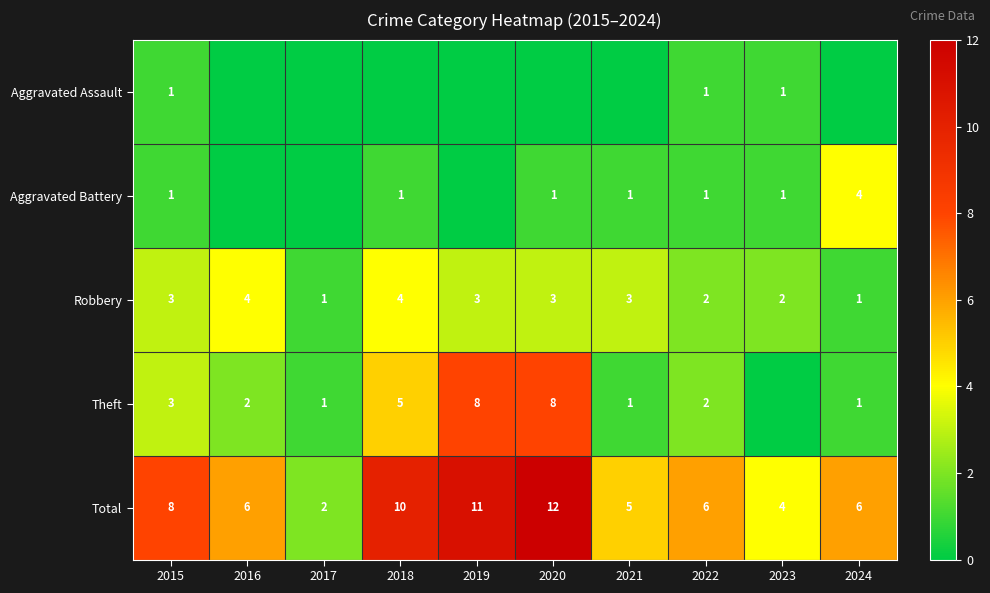

True or false: Total has a value of 5 at 2021.

True